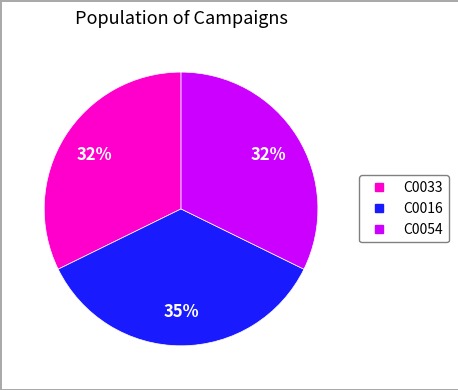

How many segments does this pie chart have?

3